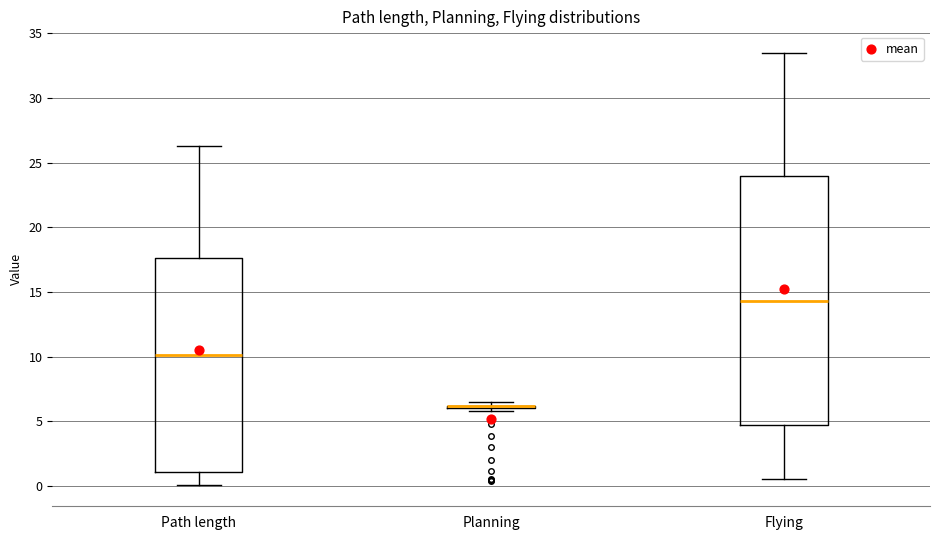

Reading left to right, transcribe this box plot: for each box, give where its median line is, the range the box spans, and where its two whiskers end, as read against the y-axis. The values are not printed on the chart, so give them approximately, as read against the axis.

Path length: median 10.0, box 1.0 to 17.5, whiskers 0.0 to 26.5
Planning: box collapsed to a line at 6.0, whiskers 6.0 to 6.5
Flying: median 14.5, box 4.5 to 24.0, whiskers 0.5 to 33.5